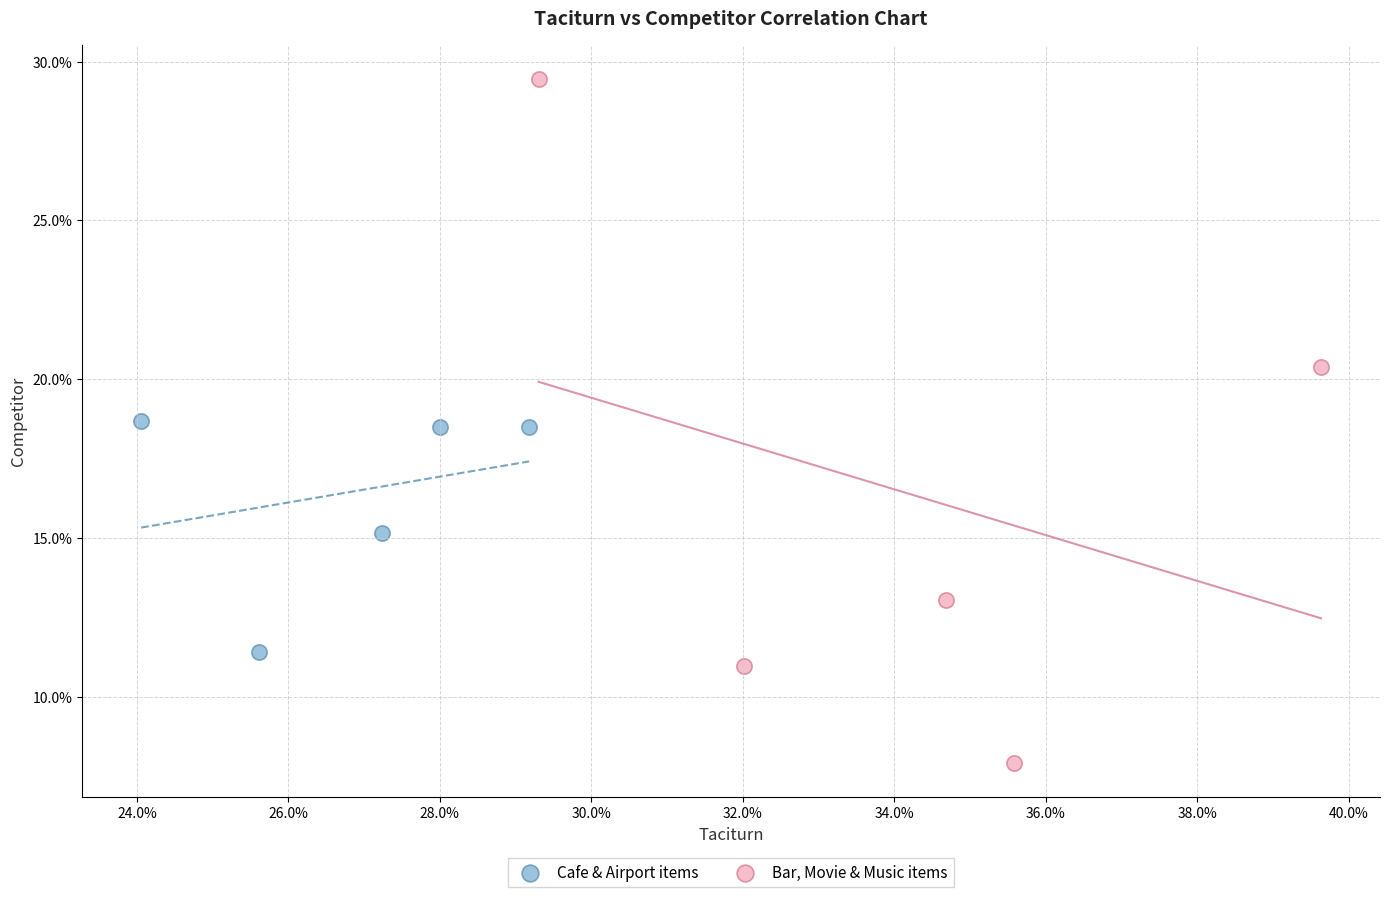

What are all the series names shown in the legend?

Cafe & Airport items, Bar, Movie & Music items